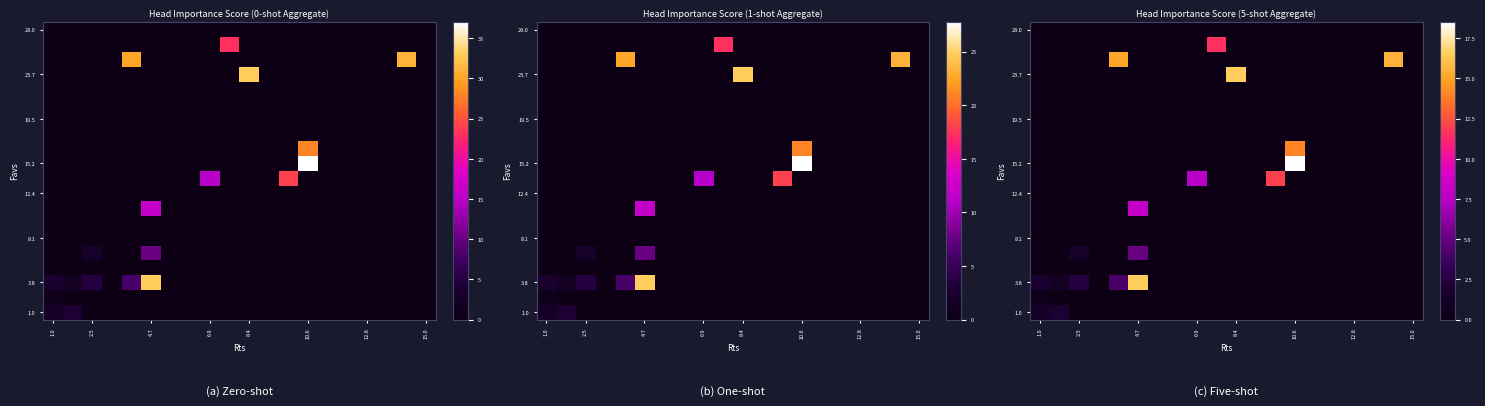

At how many categories does at least one series exceed 5?

8